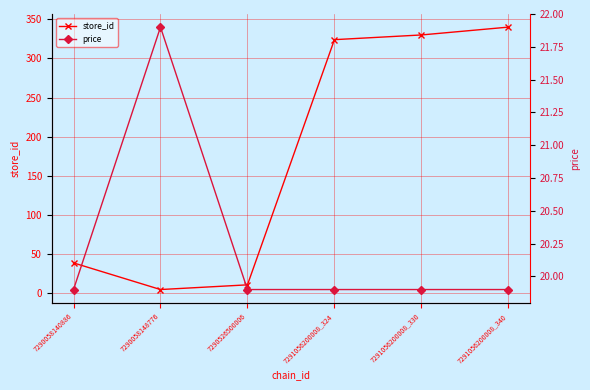

True or false: price has more than 0 interior local peaks.

True